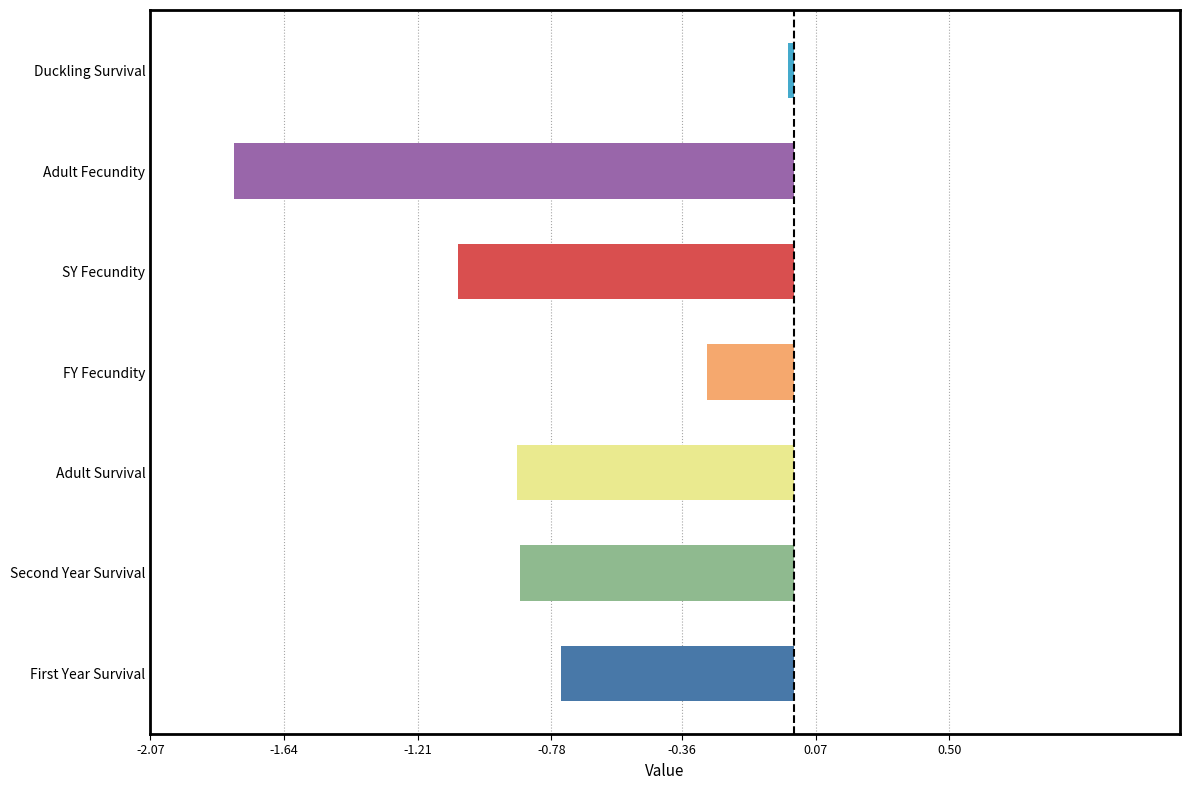

True or false: the data shows 1.3 at Adult Survival.

False